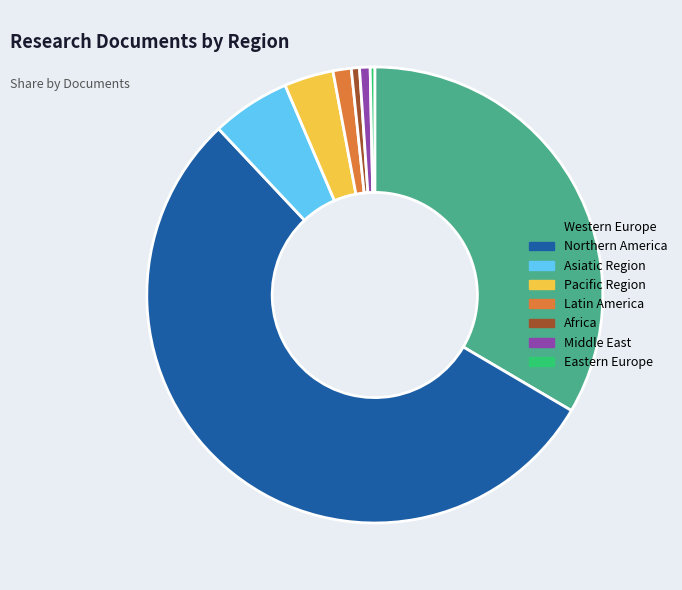

Combined, do Asiatic Region and Eastern Europe account for over 50%?

No